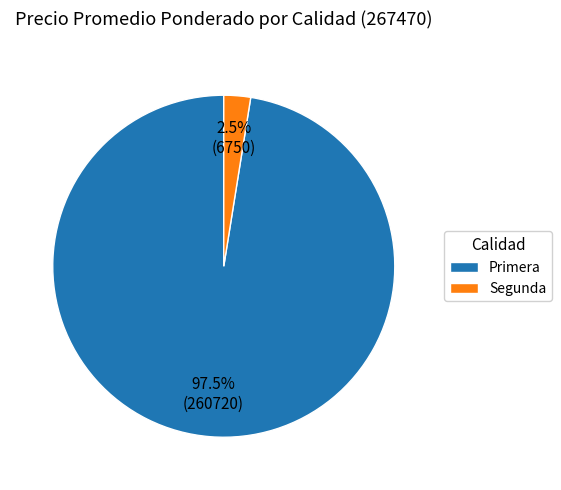

Which category has the biggest portion of the pie?

Primera